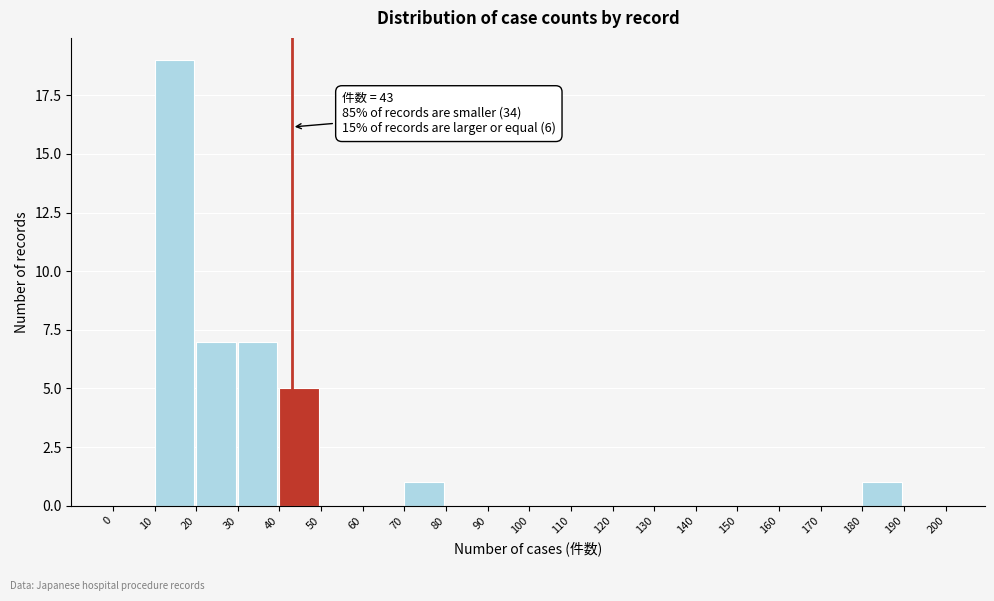

Over which range of the x-axis is the bar tallest?

10 to 20